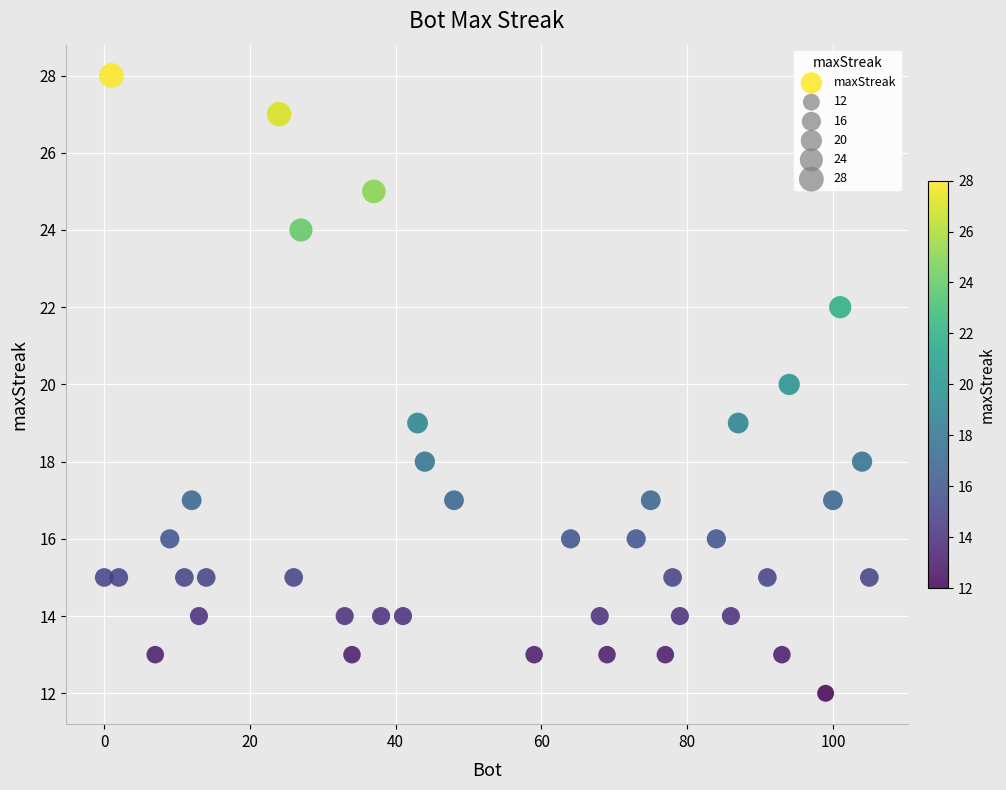

What is the range of X values (max minus min)?

105